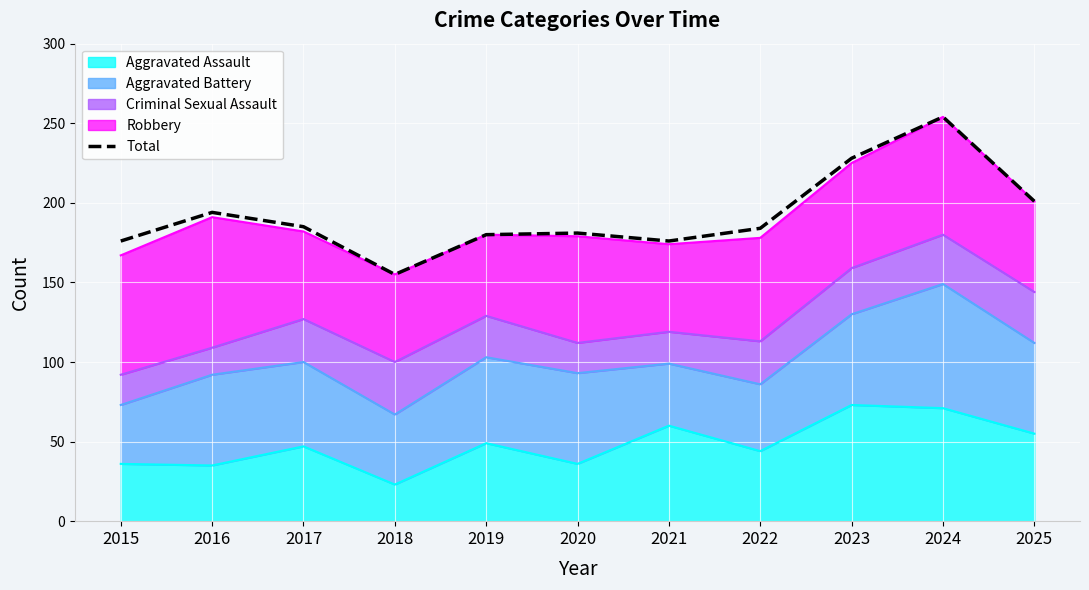

What is the difference between the values at 2022 and 2016?

10